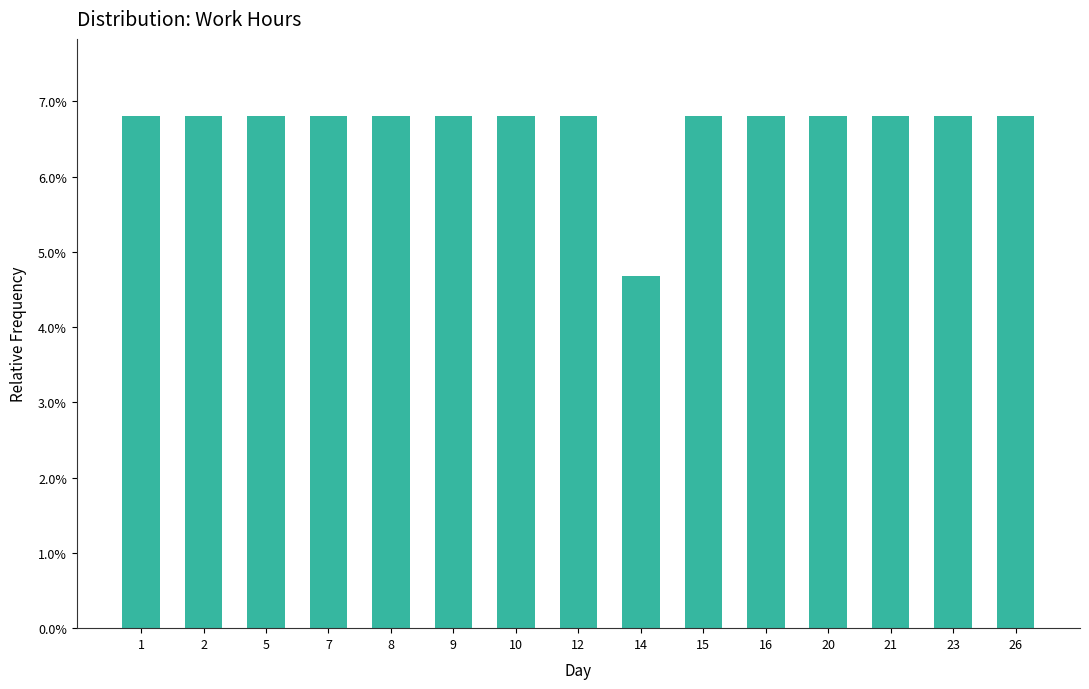

Where does the data first go above 6?

1